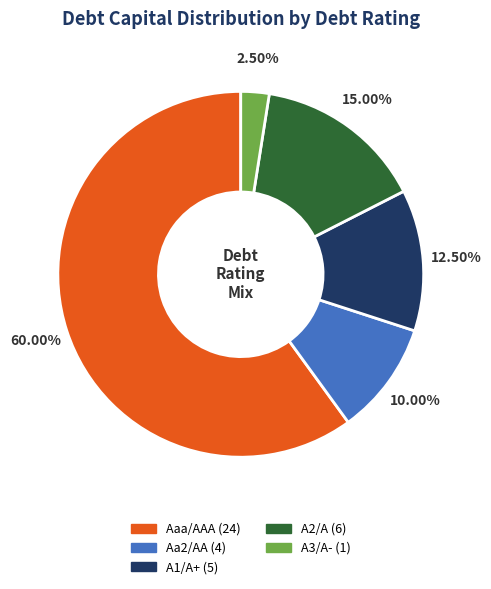

How many segments does this pie chart have?

5